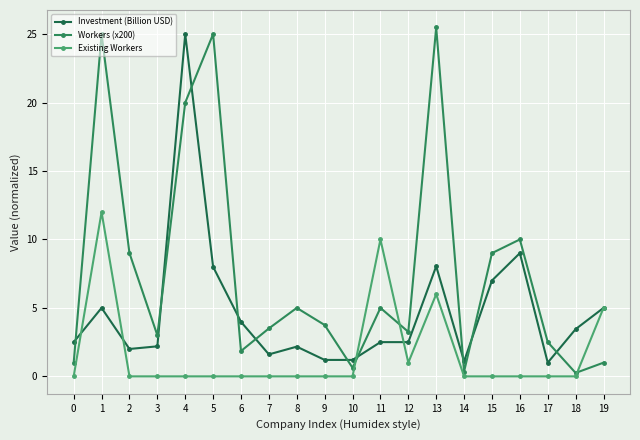

Rank the series at 18 from highest to lowest value.

Investment (Billion USD), Workers (x200), Existing Workers